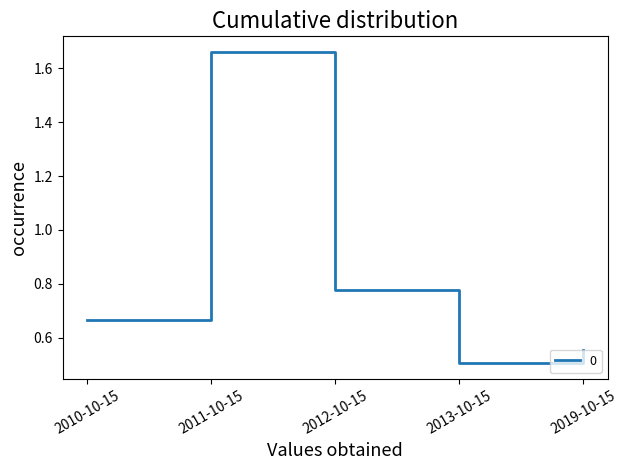

The chart shows a value of 0.3 at 2013-10-15. True or false?

False